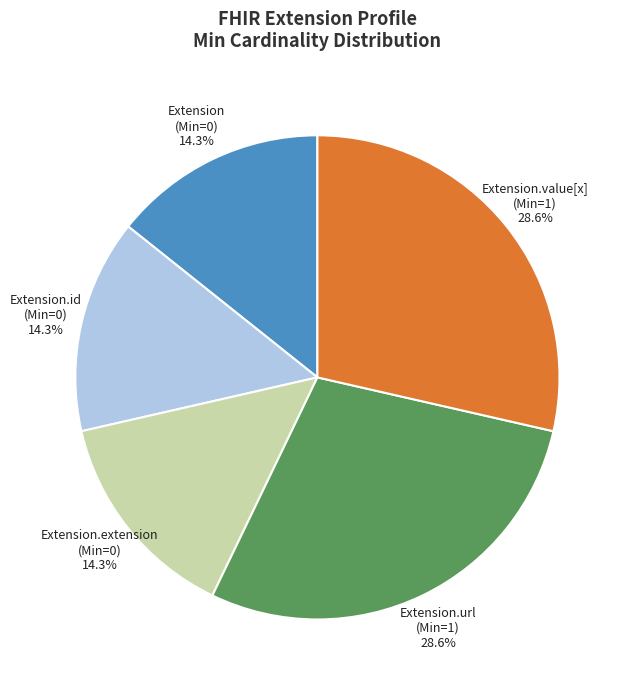

Is there a majority slice in this chart?

No